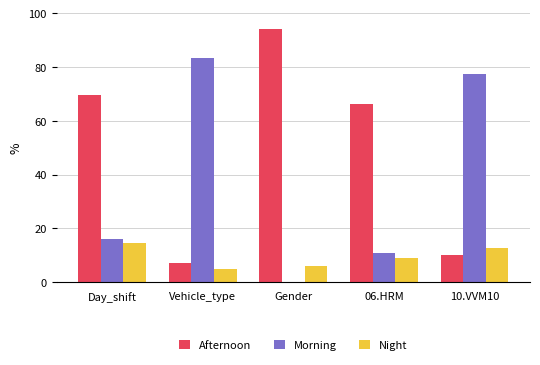

Which series has the largest total across all categories?

Afternoon